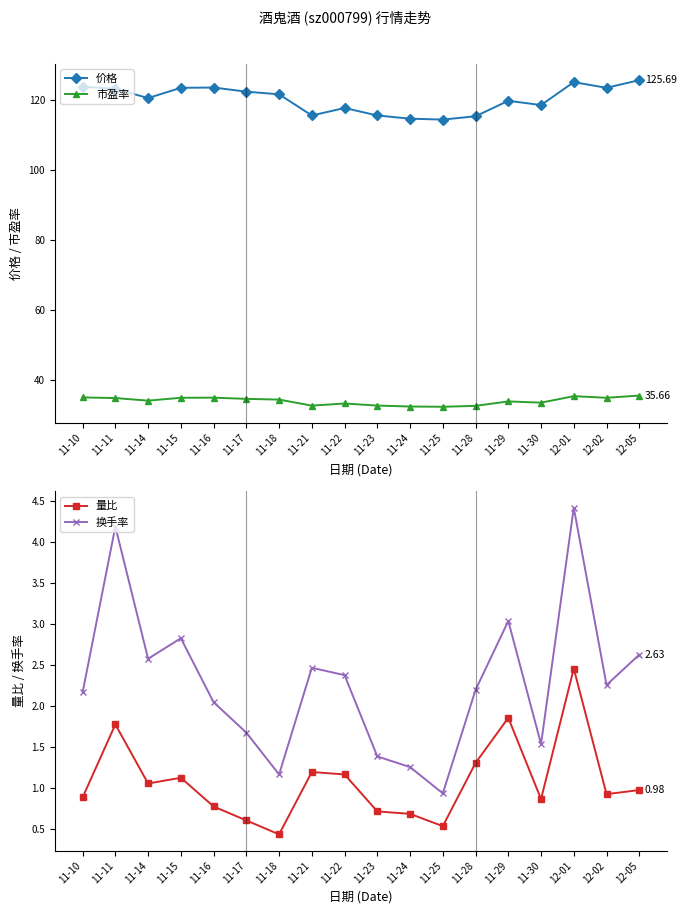

Rank the series at 11-30 from lowest to highest value.

量比, 换手率, 市盈率, 价格